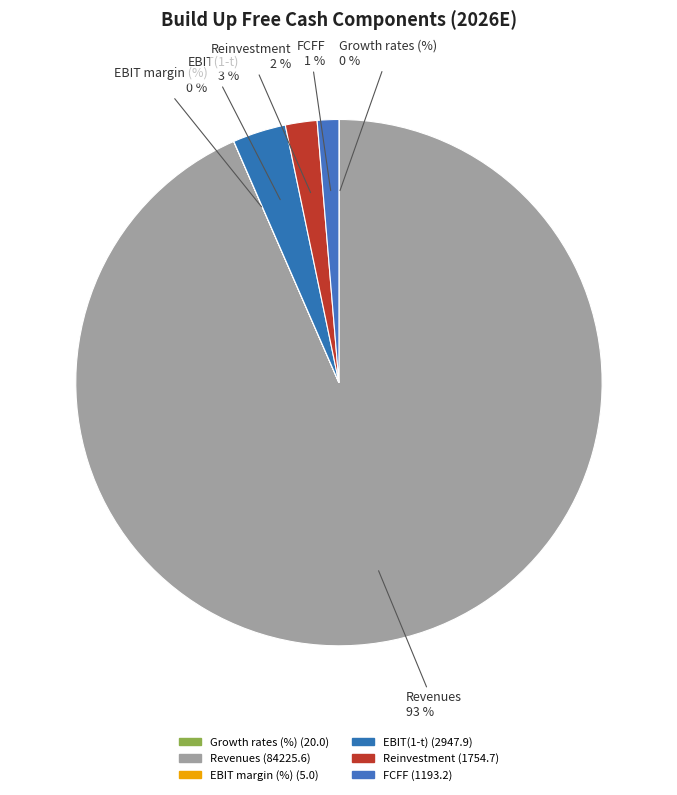

To the nearest percent, what is the difference between the EBIT(1-t) and Reinvestment slice percentages?

1%